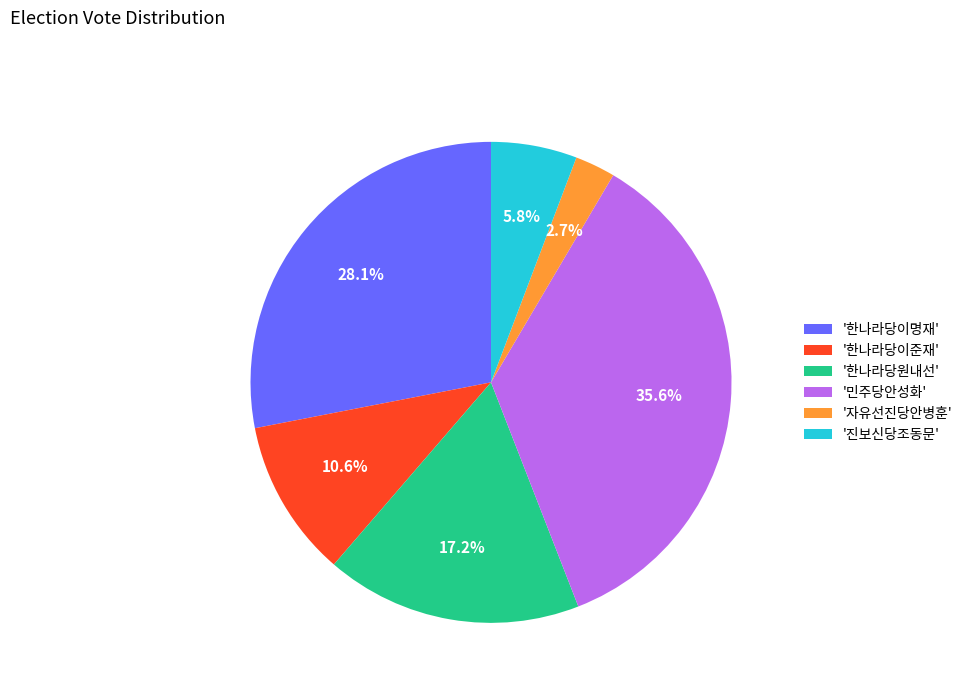

Count the number of slices in the pie.

6